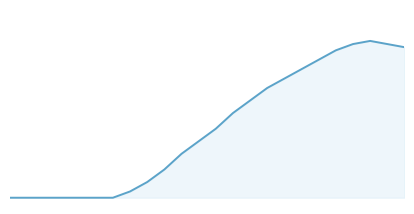

Is this an area chart (filled region under the line)?

Yes